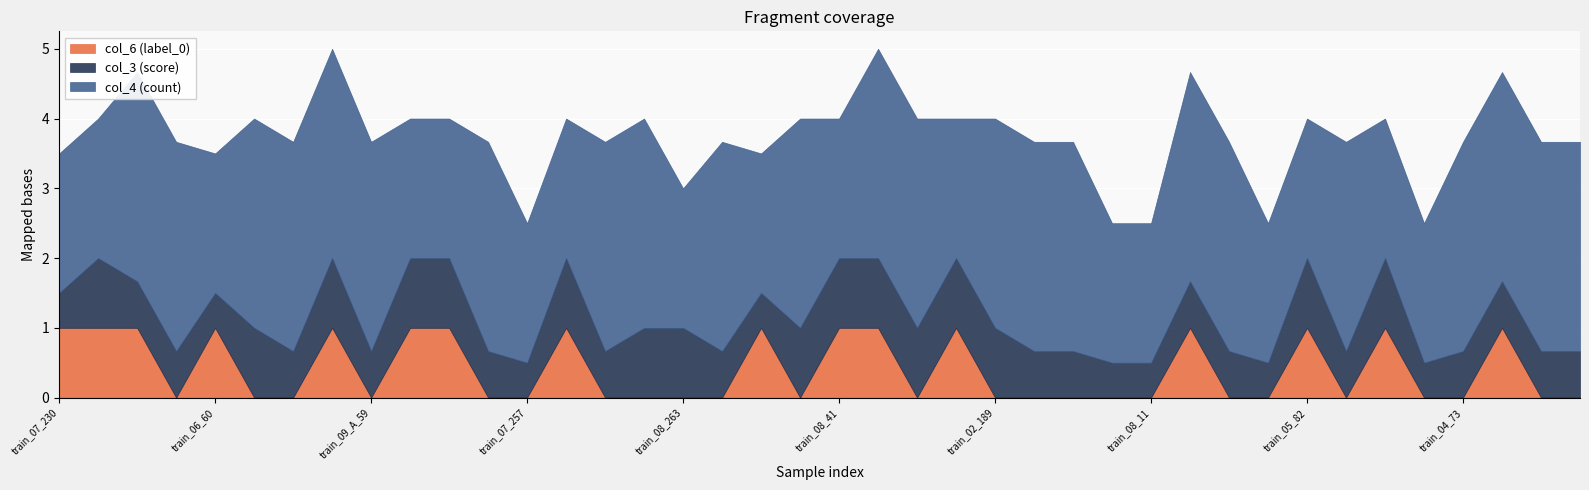

At which label is col_4 (count) closest to 2?

train_07_230